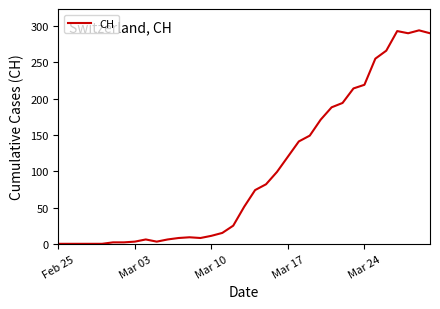

What is the difference between the maximum and minimum values?

294